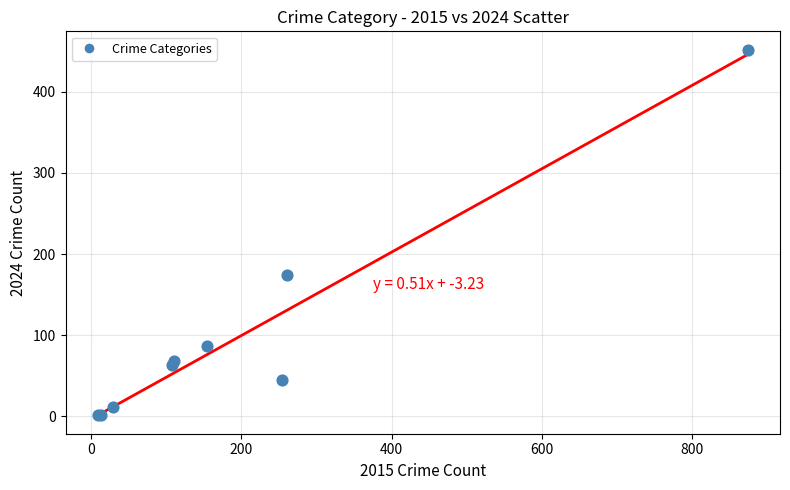

What Y value in the scatter plot is closest to 226?

174